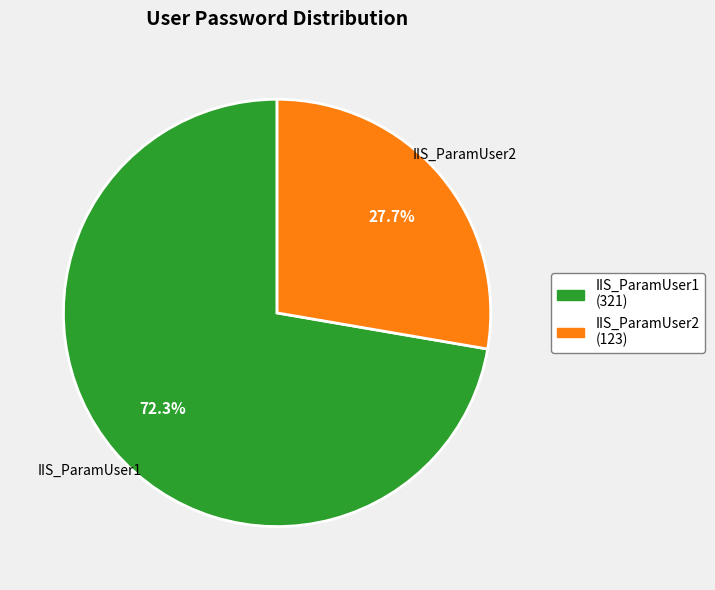

Which category has the biggest portion of the pie?

IIS_ParamUser1